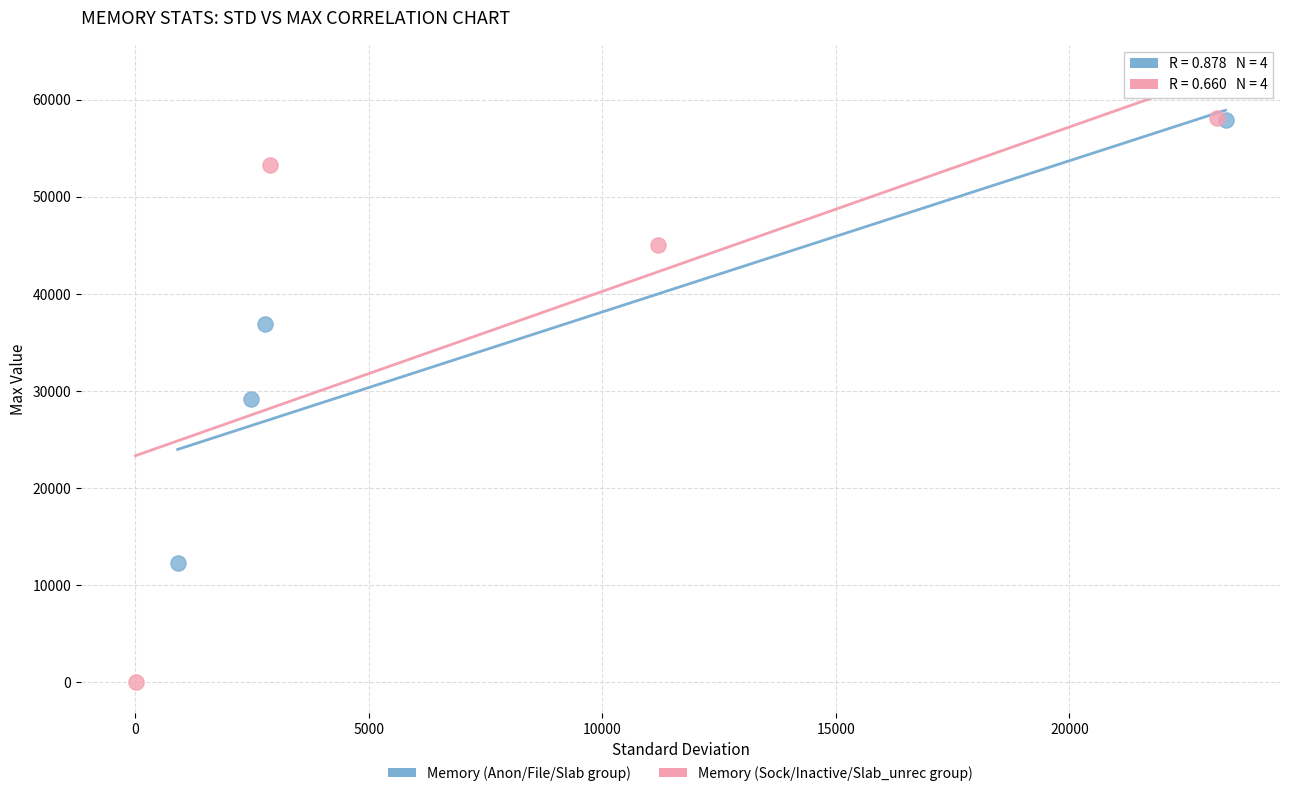

Which series has the widest spread of Y values?

Memory (Sock/Inactive/Slab_unrec group)